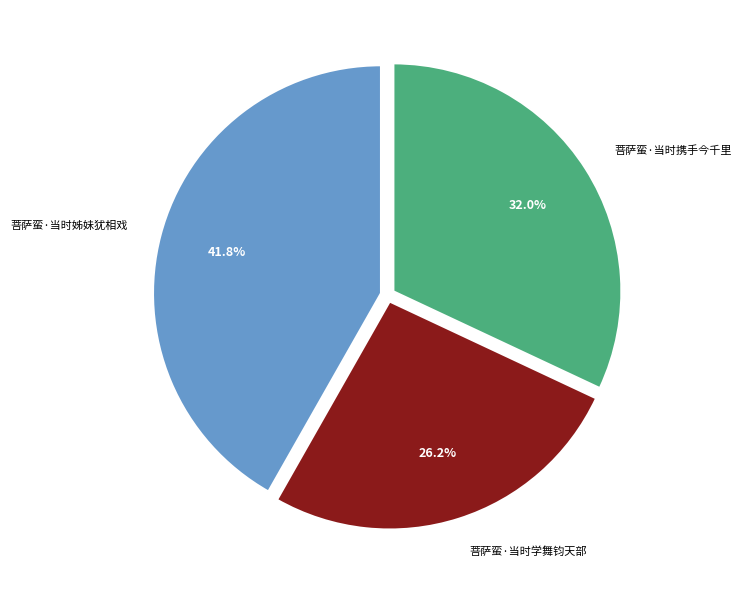

How many slices are in this pie chart?

3